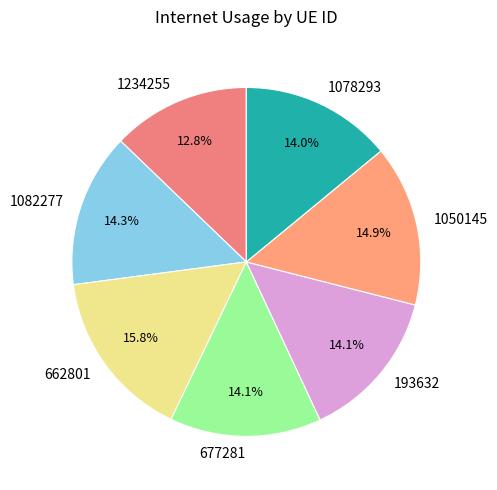

Which slice is the largest?

662801